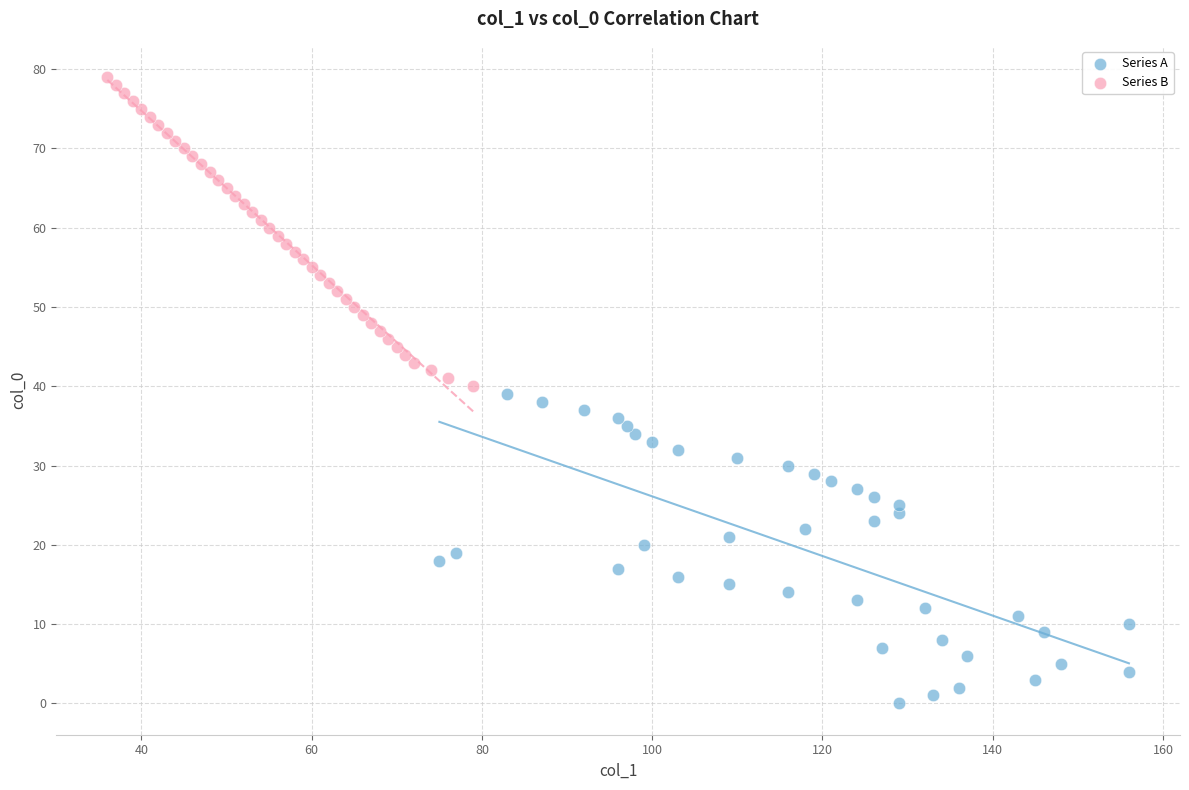

Which series contains the highest Y value?

Series B